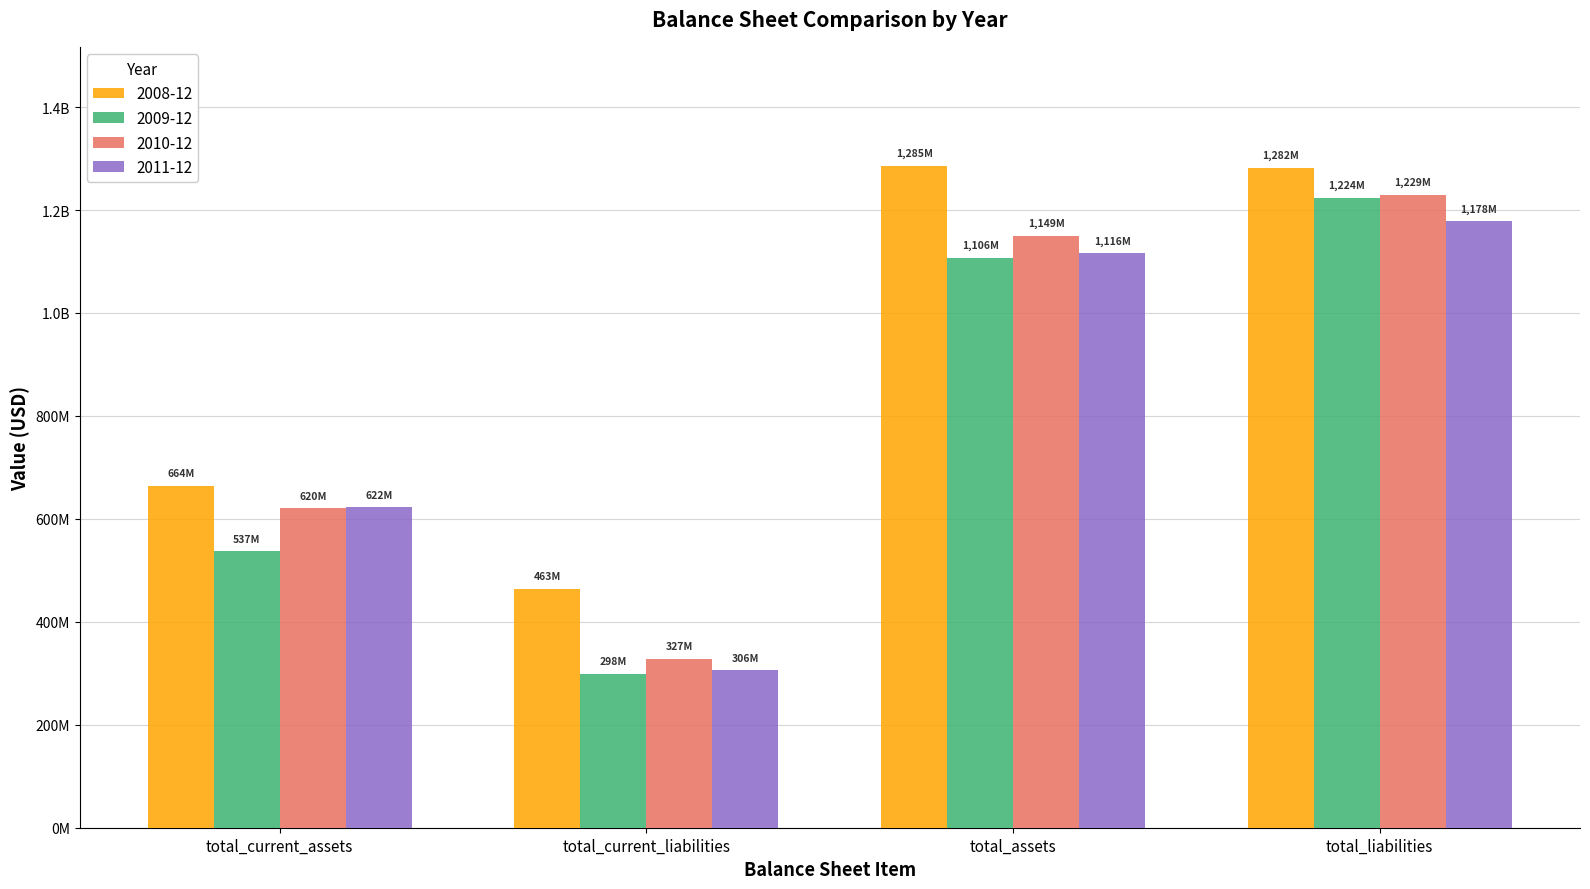

What is the sum of the 2008-12 values at total_current_assets and total_current_liabilities?

1128500000